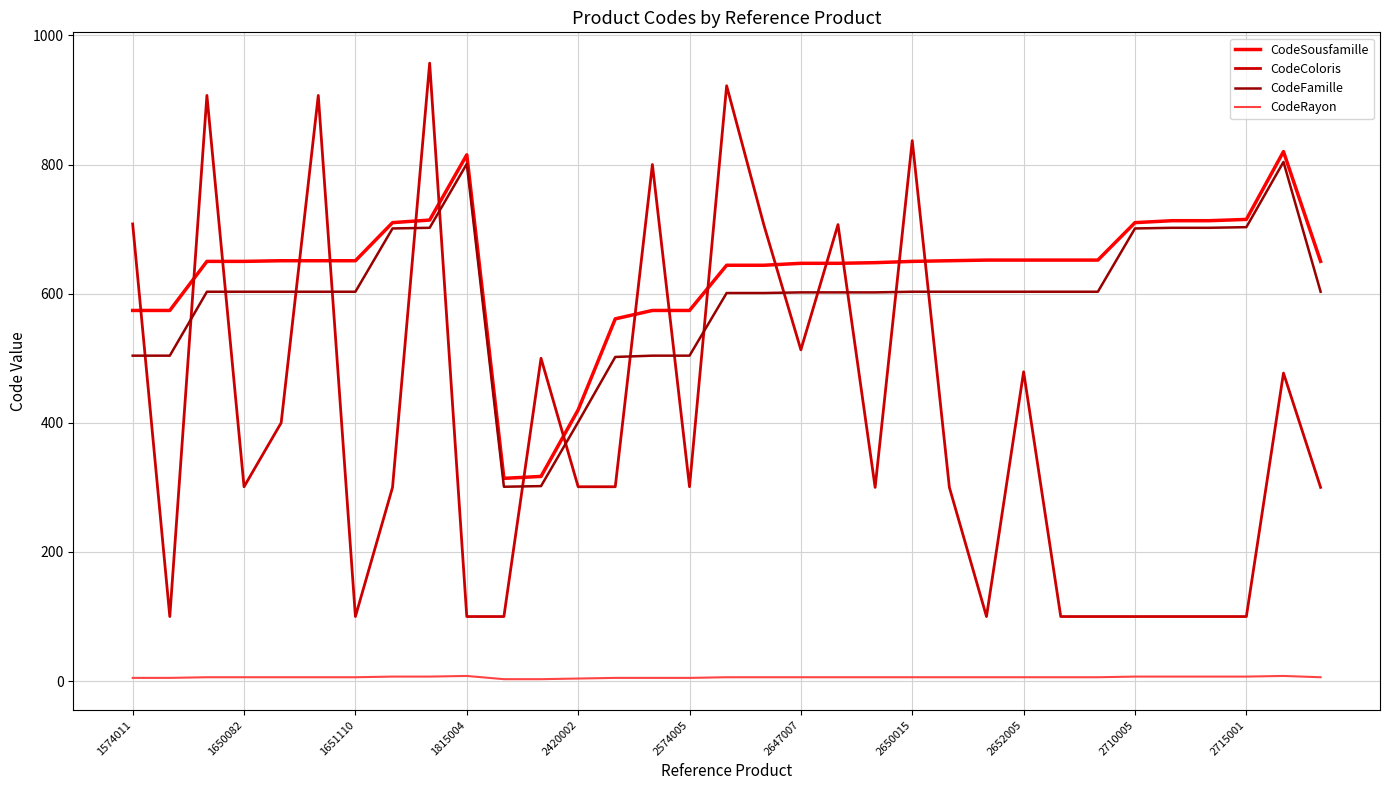

Which series has the widest spread of values?

CodeColoris